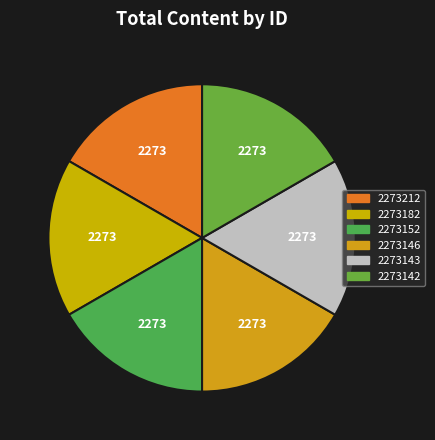

The 2273182 slice represents 27% of the pie. True or false?

False